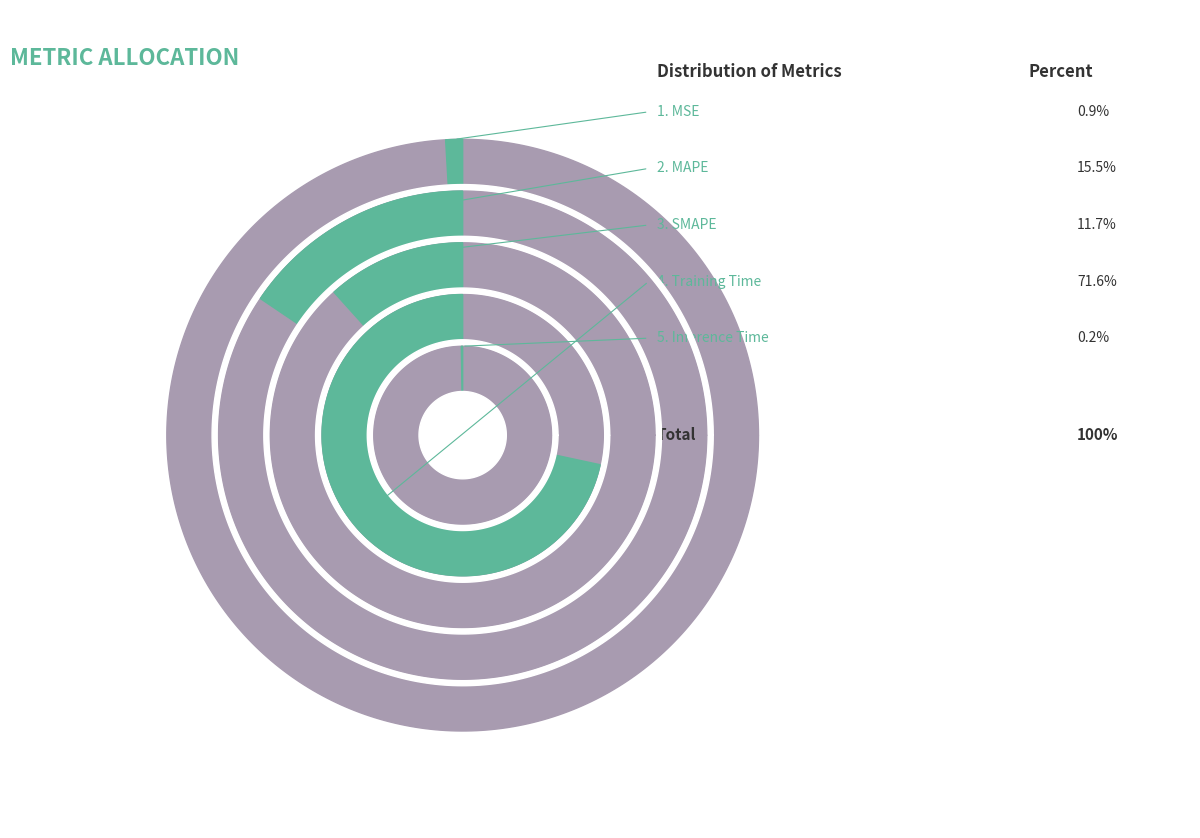

Is there any slice that represents more than half of the pie?

Yes